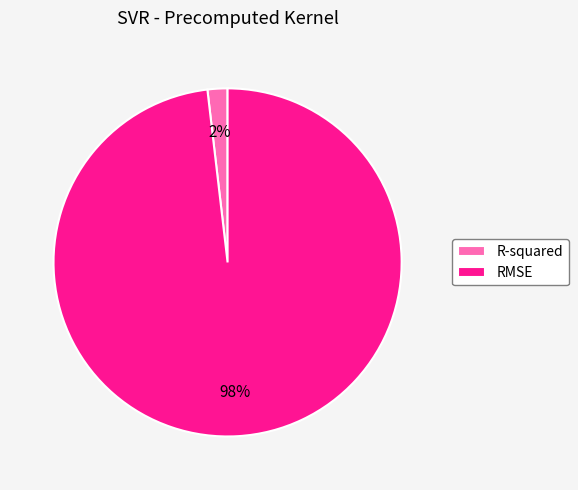

Is there a majority slice in this chart?

Yes